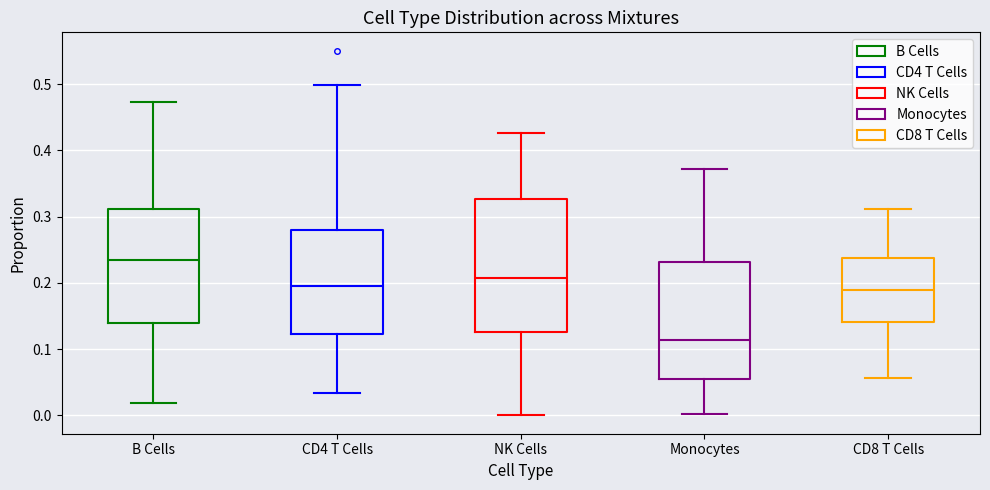

Reading left to right, transcribe this box plot: for each box, give where its median line is, the range the box spans, and where its two whiskers end, as read against the y-axis. The values are not printed on the chart, so give them approximately, as read against the axis.

B Cells: median 0.24, box 0.14 to 0.31, whiskers 0.02 to 0.47
CD4 T Cells: median 0.20, box 0.12 to 0.28, whiskers 0.03 to 0.50
NK Cells: median 0.21, box 0.13 to 0.33, whiskers 0.00 to 0.43
Monocytes: median 0.11, box 0.06 to 0.23, whiskers 0.00 to 0.37
CD8 T Cells: median 0.19, box 0.14 to 0.24, whiskers 0.06 to 0.31